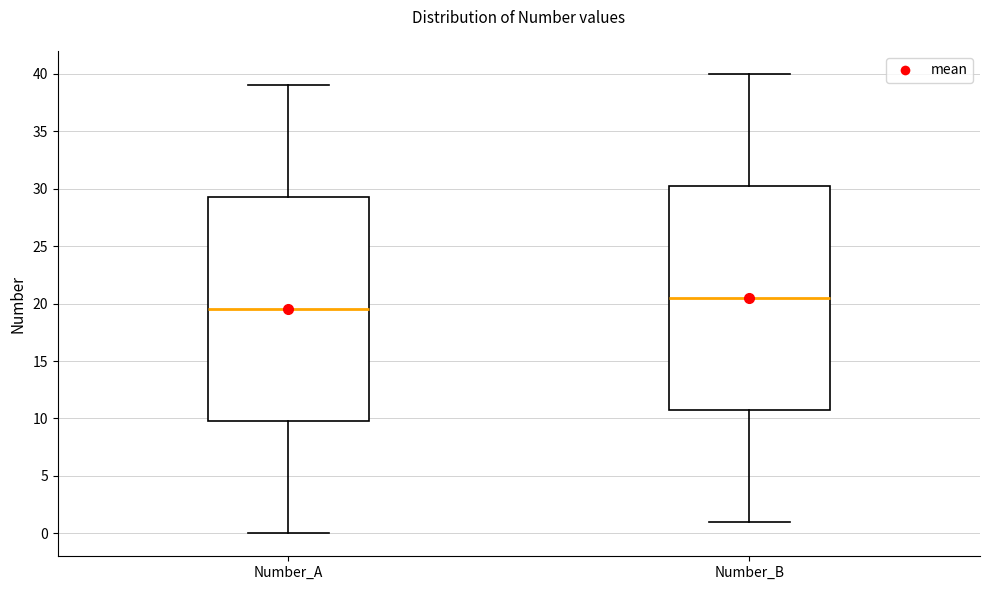

Where is the upper edge of the box for Number_A on the y-axis? The values are not printed on the chart, so give them approximately, as read against the axis.

29.5